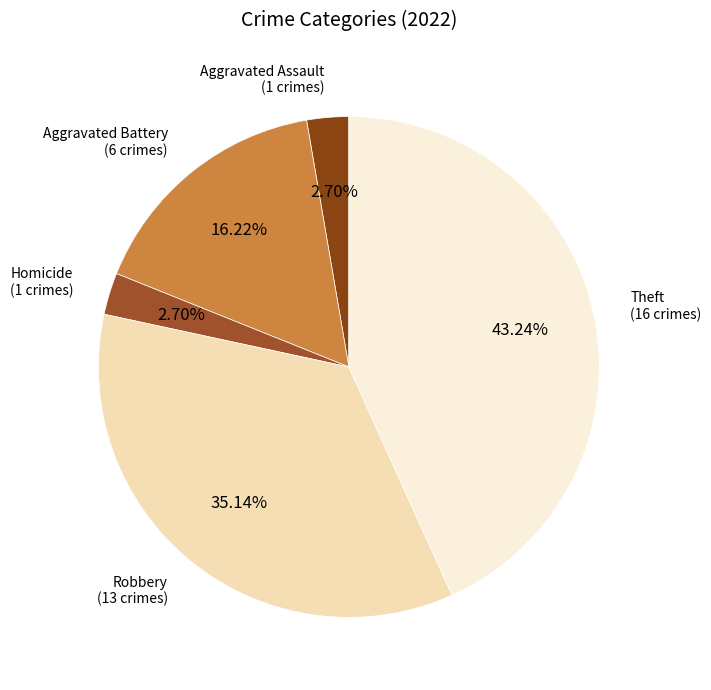

Does any single category account for the majority?

No